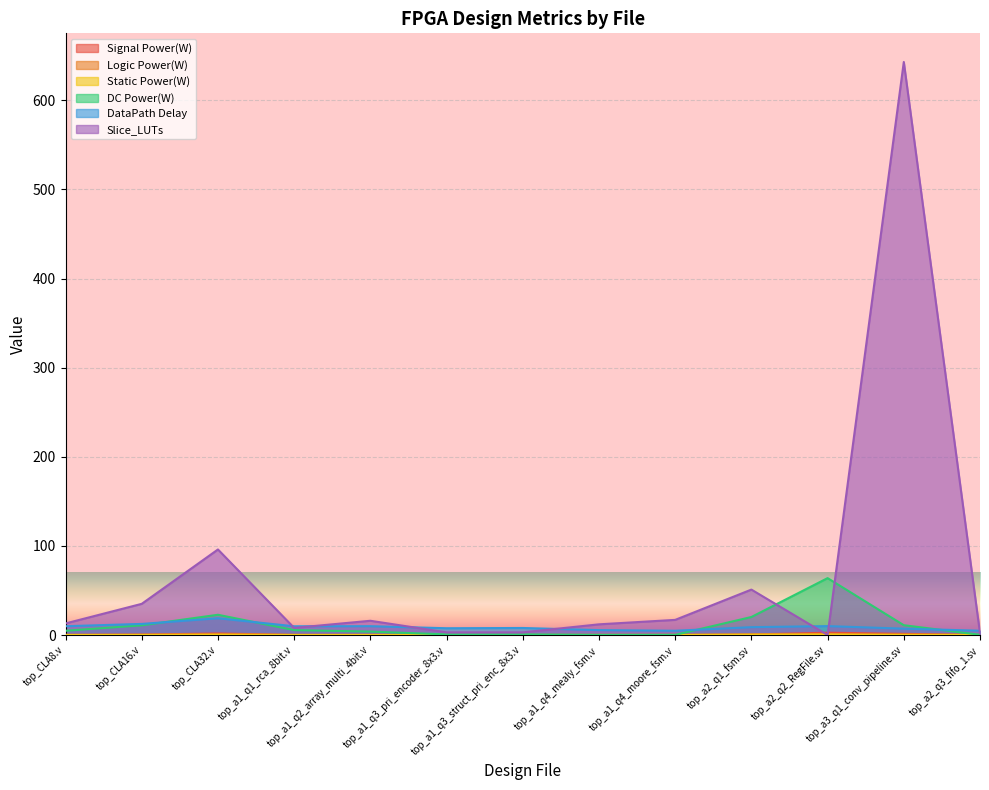

What is the sum of the Signal Power(W) values at top_a2_q2_RegFile.sv and top_a1_q3_struct_pri_enc_8x3.v?

2.6